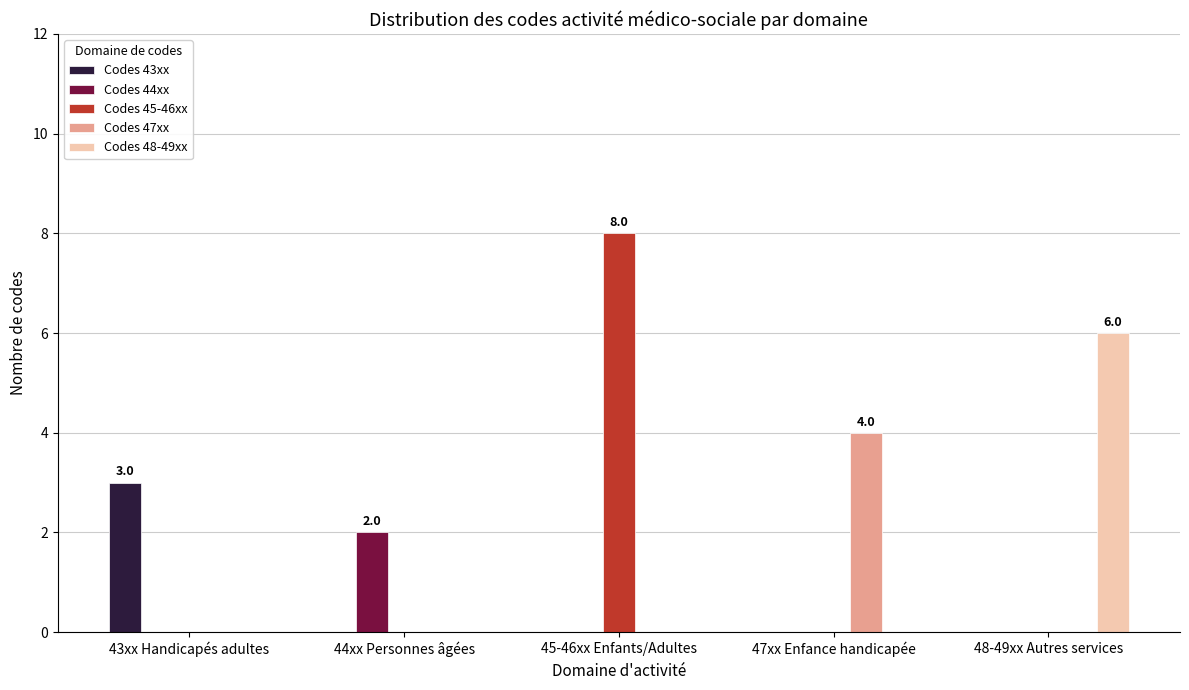

Is it true that Codes 48-49xx equals 0 at 45-46xx Enfants/Adultes?

True